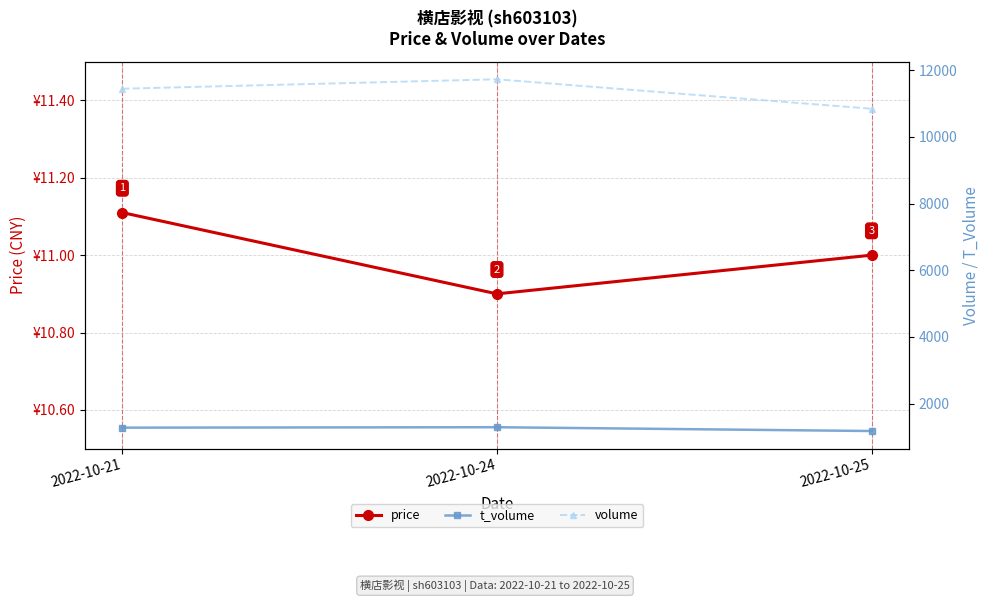

At which label does volume reach its minimum?

2022-10-25